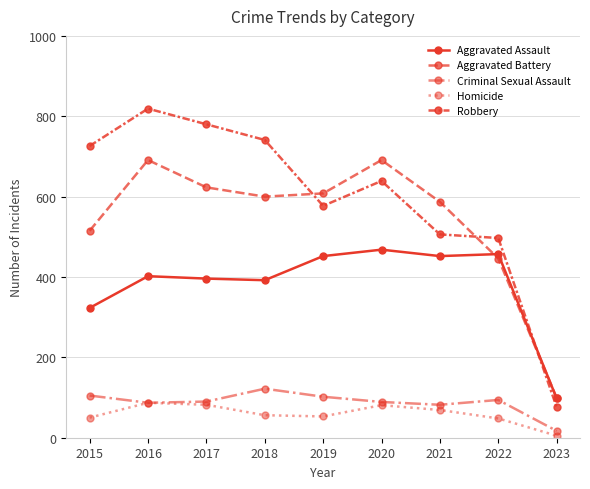

How many data points in Homicide are less than 56?

4